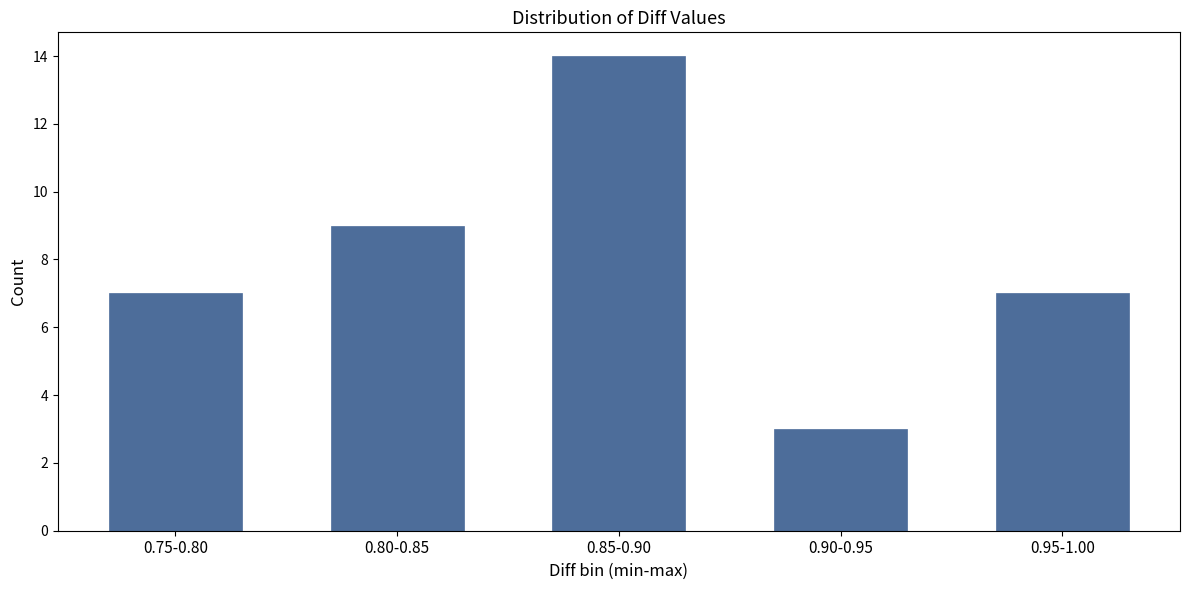

Reading right to left, extract all data points from this chart.

0.95-1.00=7	0.90-0.95=3	0.85-0.90=14	0.80-0.85=9	0.75-0.80=7